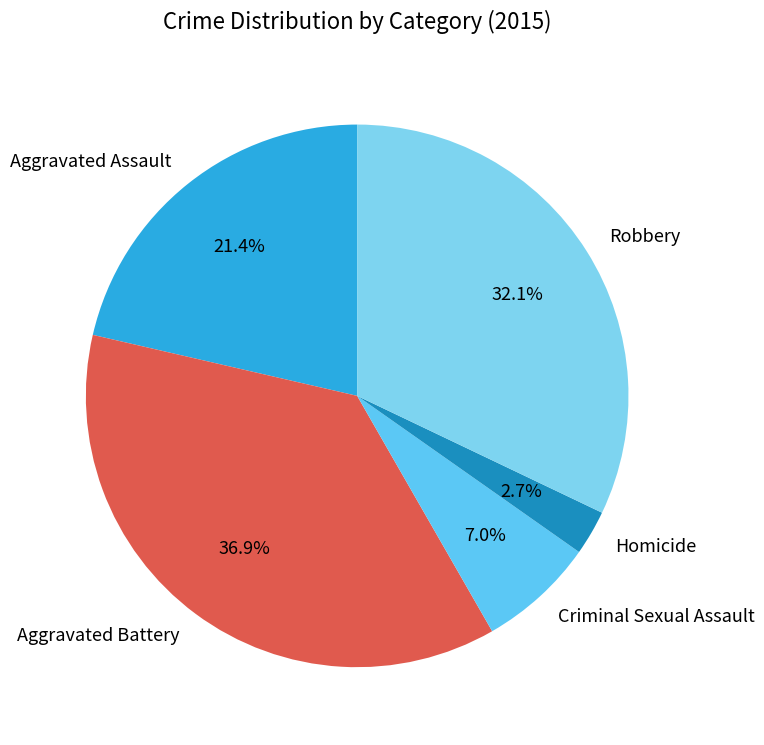

To the nearest percent, what is the combined percentage of Aggravated Assault and Robbery?

53%